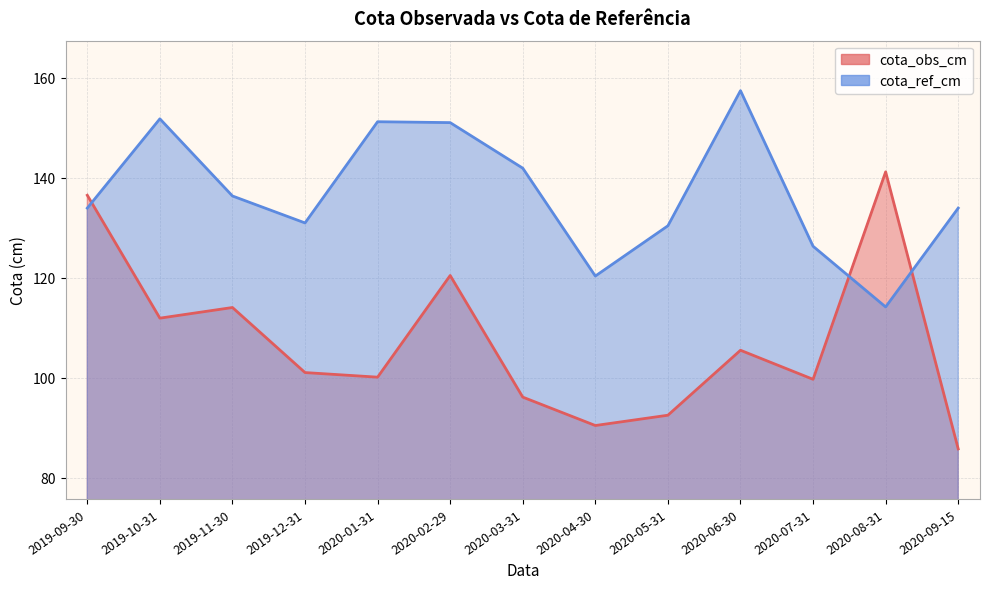

How many intersections are there between cota_ref_cm and cota_obs_cm?

3